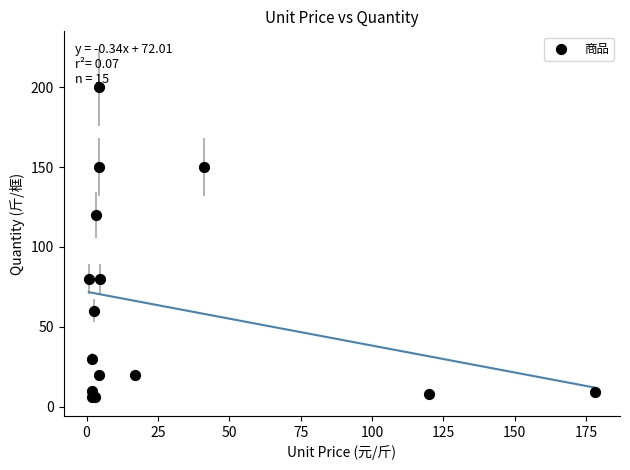

What Y value in the scatter plot is closest to 103?

120